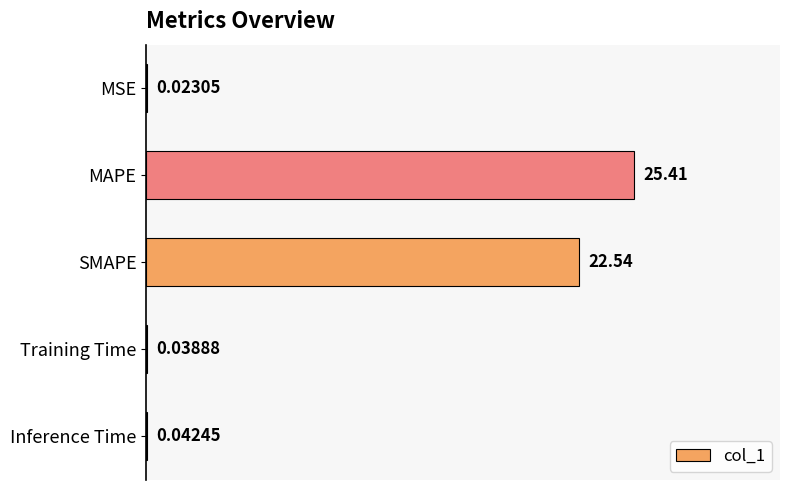

Which category has the highest value across all series?

MAPE